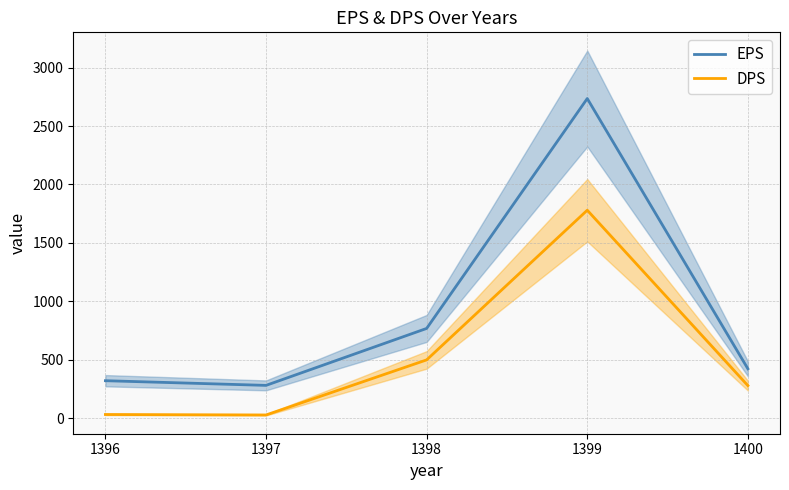

What are all the series names shown in the legend?

EPS, DPS